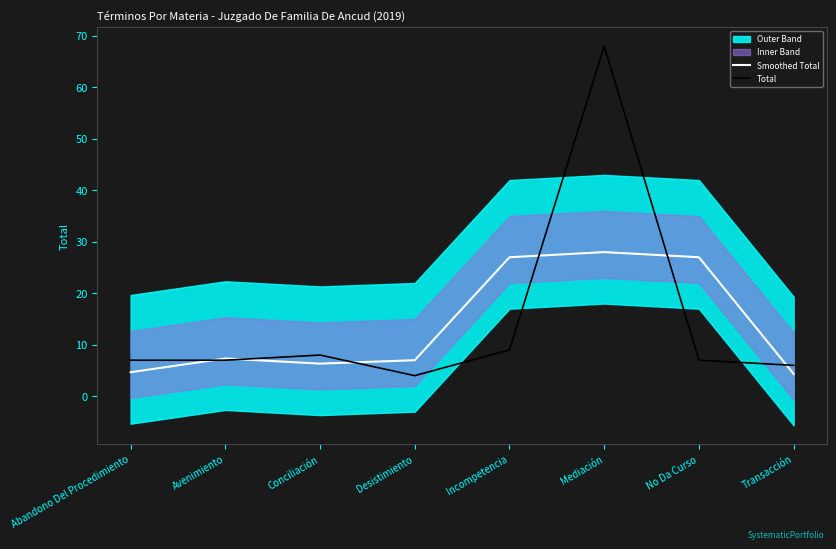

At which category does Total reach its first local valley?

Desistimiento